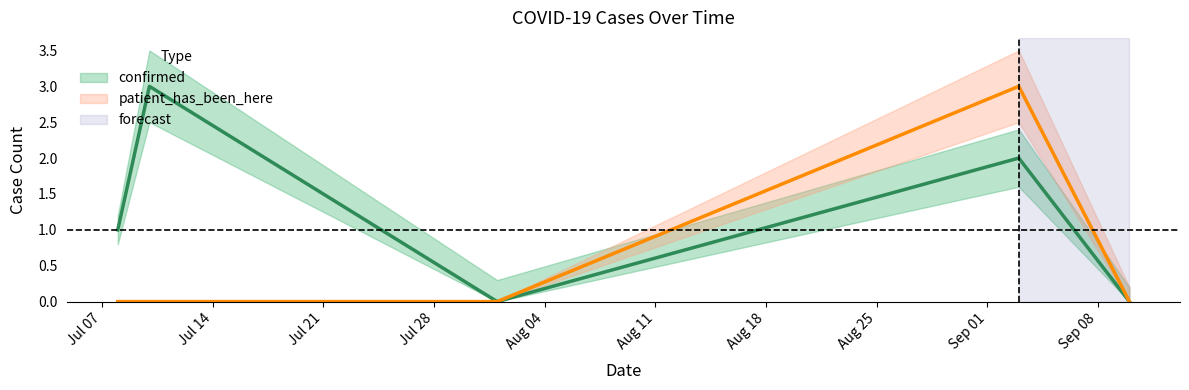

After their last crossing, which series has the higher values: patient_has_been_here or confirmed?

patient_has_been_here